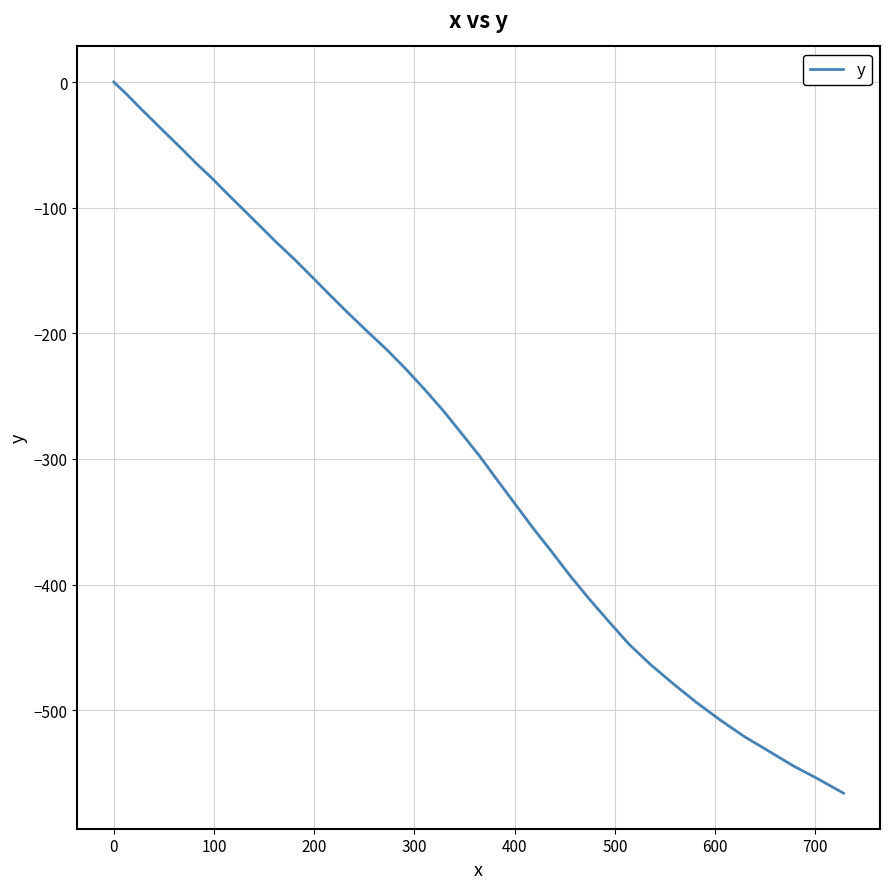

How many categories are shown in the chart?

40